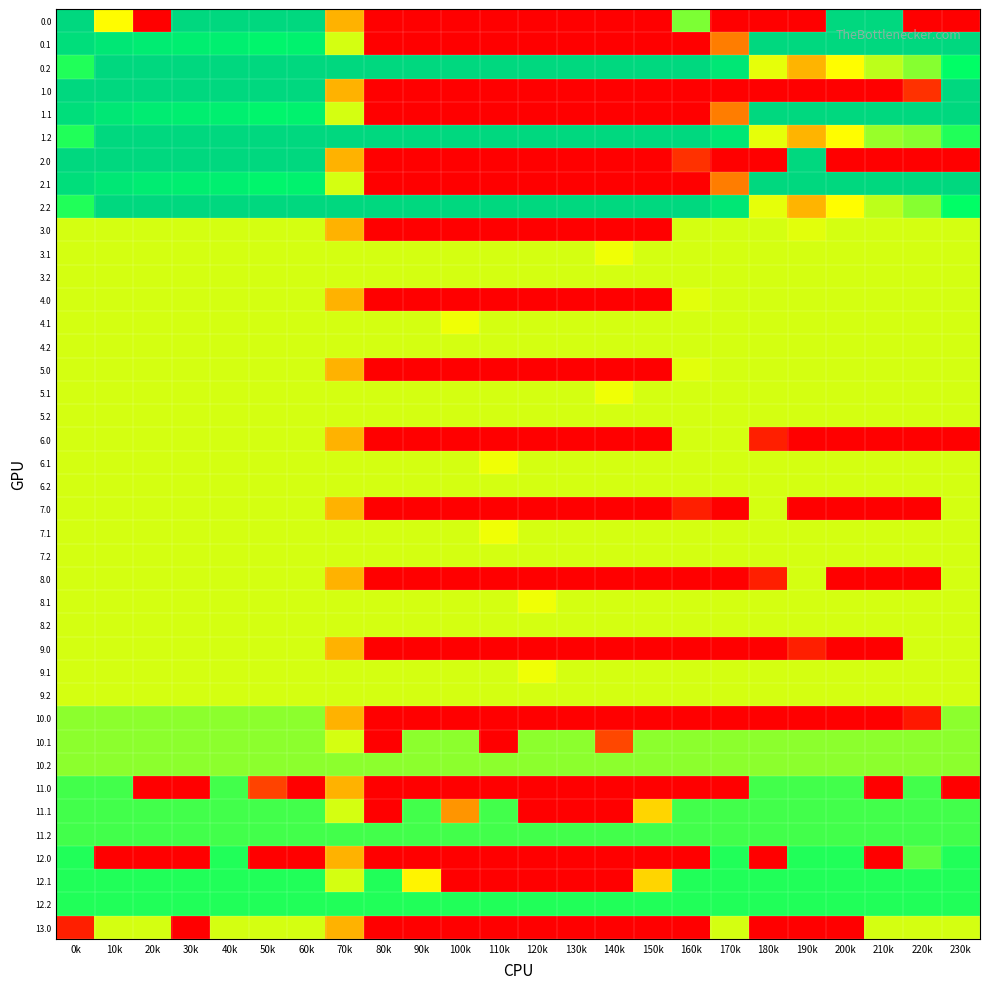

What is the spread (max minus min) of values at 70k?

249.9